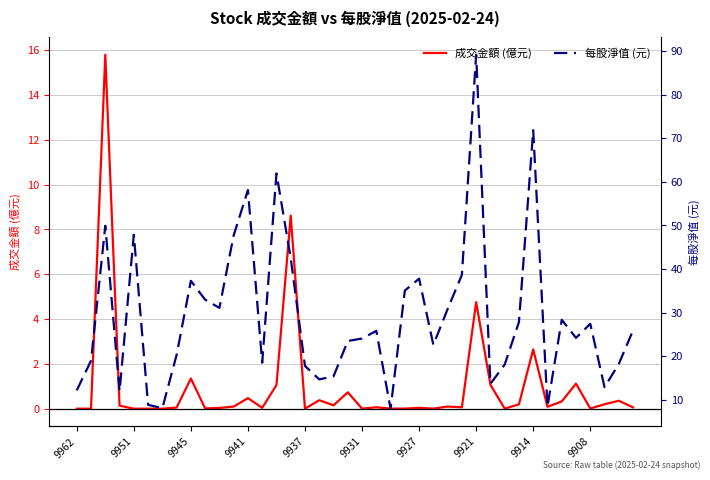

True or false: 成交金額 (億元) has a value of 0.1 at 9921.

False